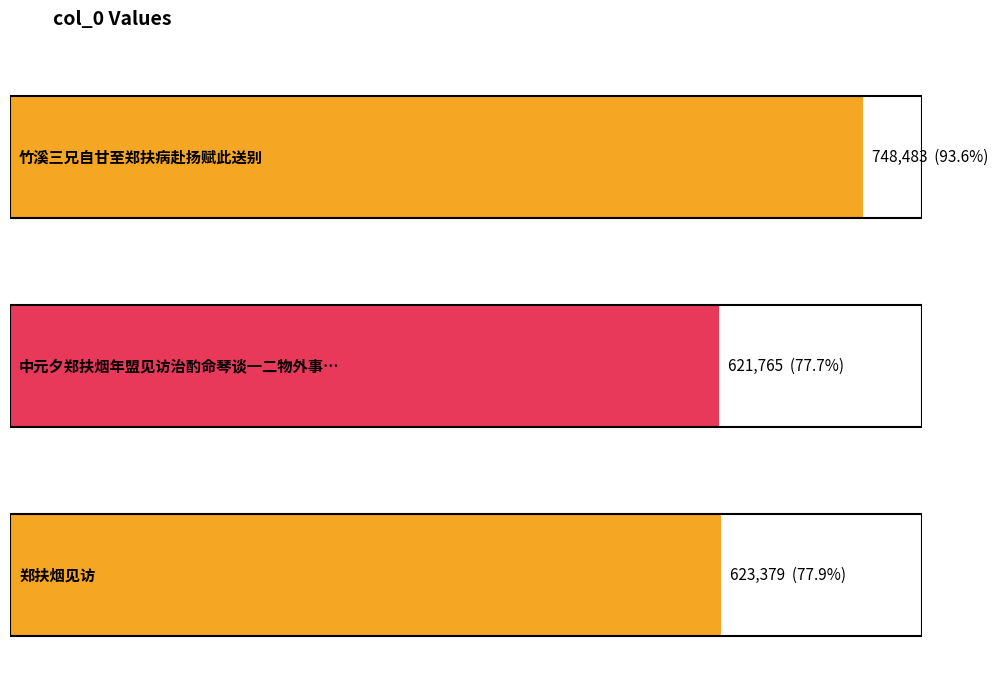

The value at 中元夕郑扶烟年盟见访治酌命琴谈一二物外事既别扶烟以诗至步韵率答 is 976266. True or false?

False